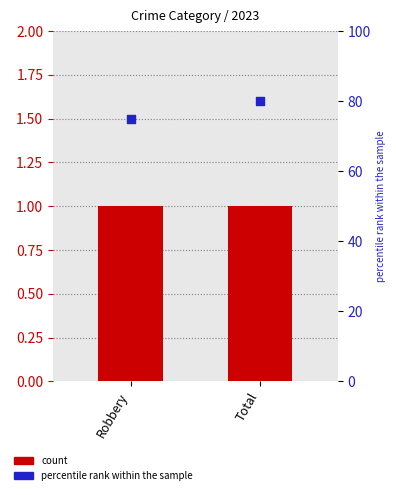

What is the total value across all series at Total?

81